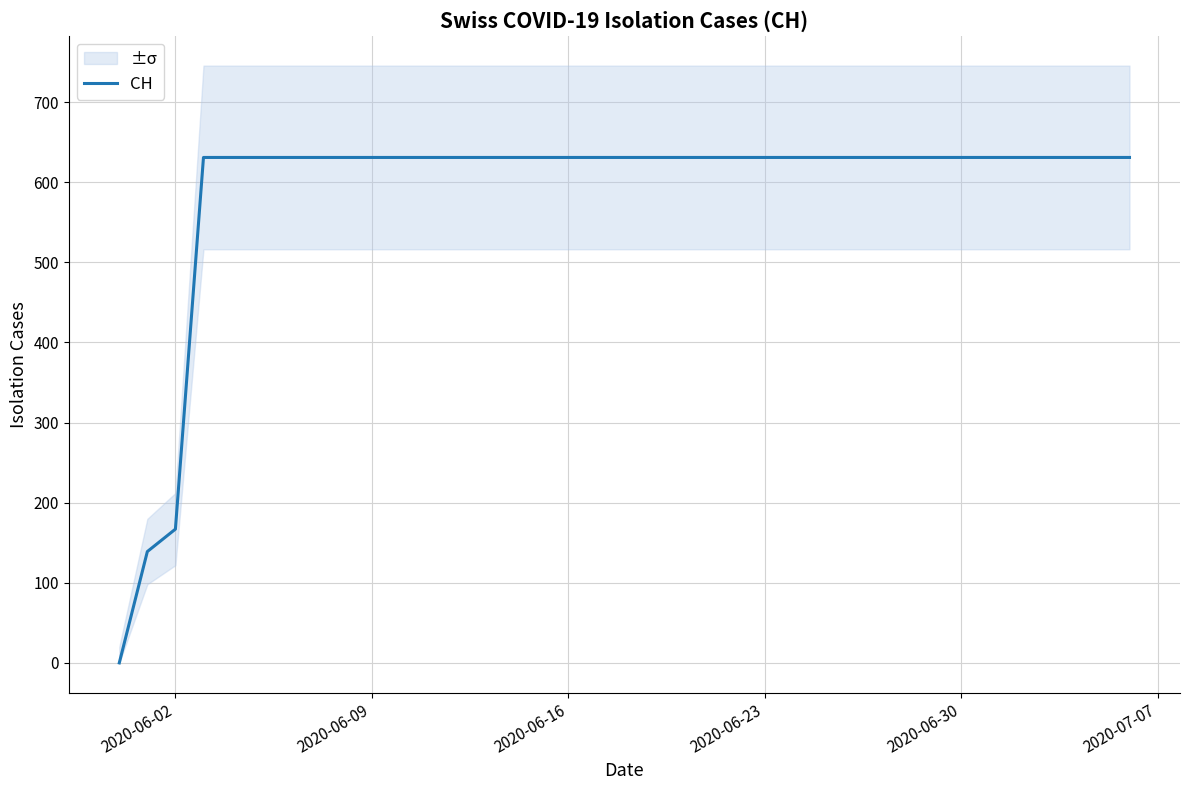

The value of CH at 2020-06-23 is 229. True or false?

False